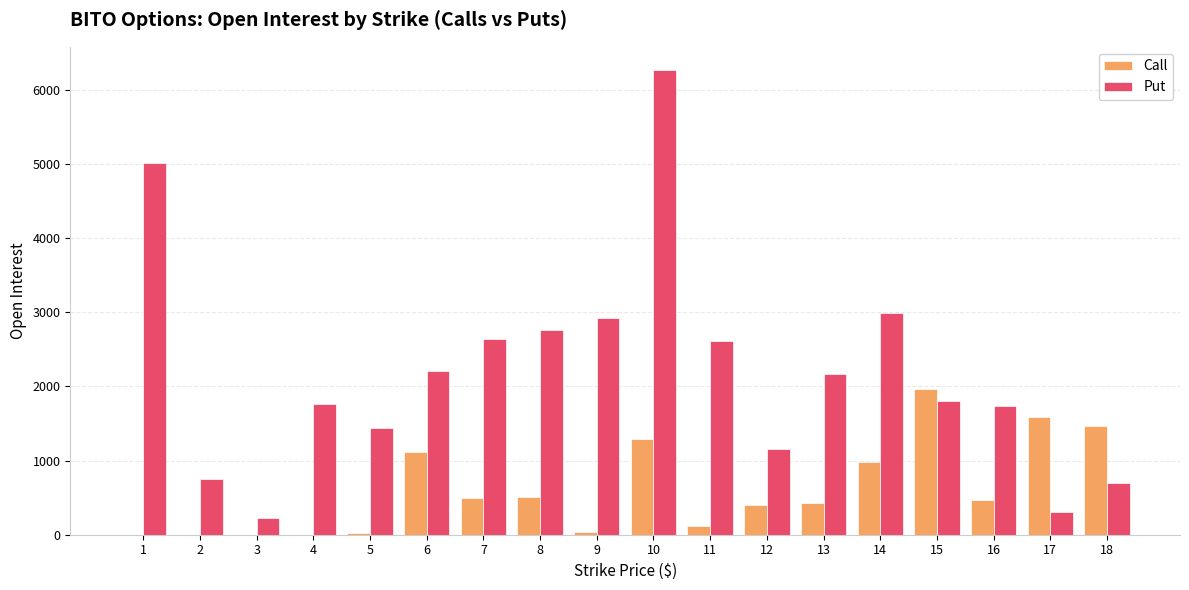

What is the difference between the Put values at 2 and 4?

1021